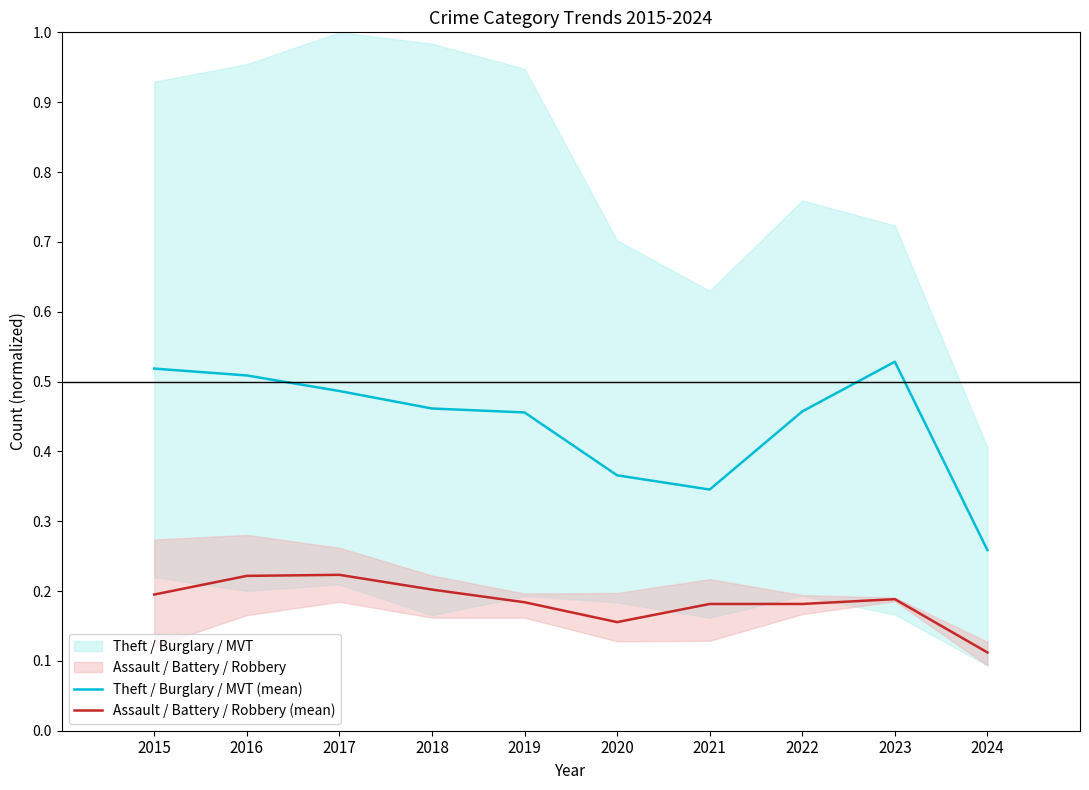

What is the value of the Theft / Burglary / MVT (mean) point at the 4th from the left?

0.5